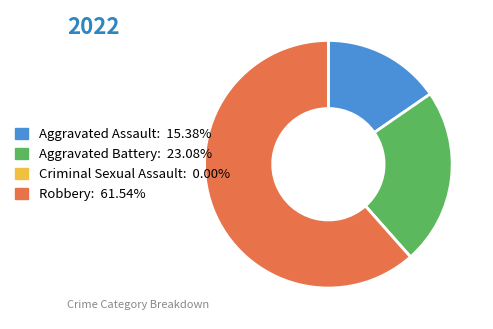

What is the majority slice?

Robbery